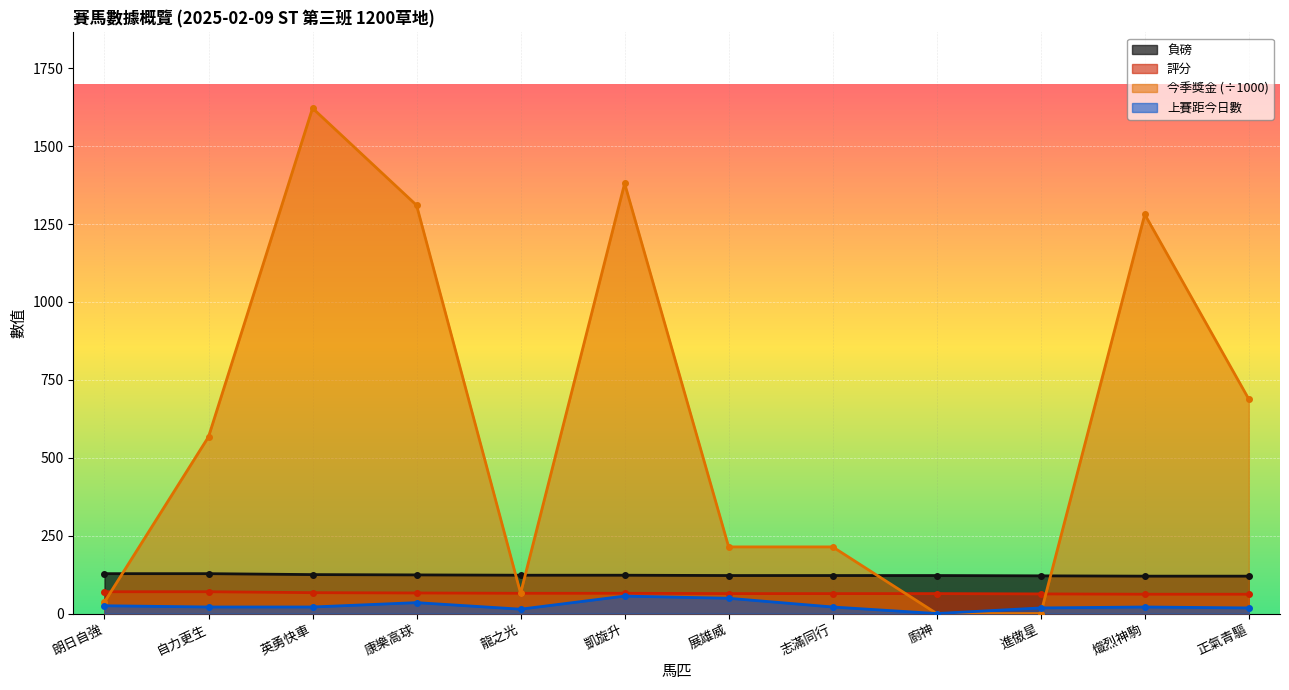

What is the difference between the 今季獎金 values at 熾烈神駒 and 正氣青驅?

593.0